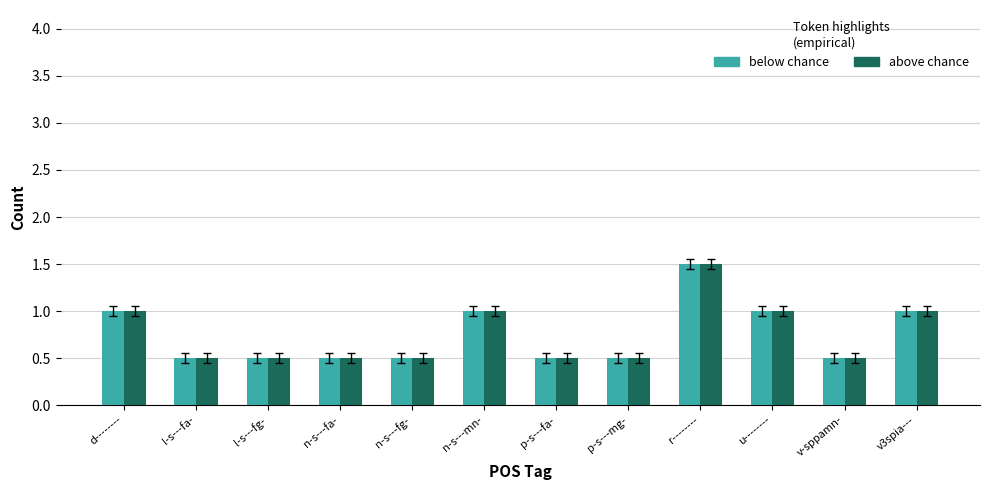

Reading right to left, transcribe all the data shown in this chart.

below chance: 1.0	0.5	1.0	1.5	0.5	0.5	1.0	0.5	0.5	0.5	0.5	1.0
above chance: 1.0	0.5	1.0	1.5	0.5	0.5	1.0	0.5	0.5	0.5	0.5	1.0